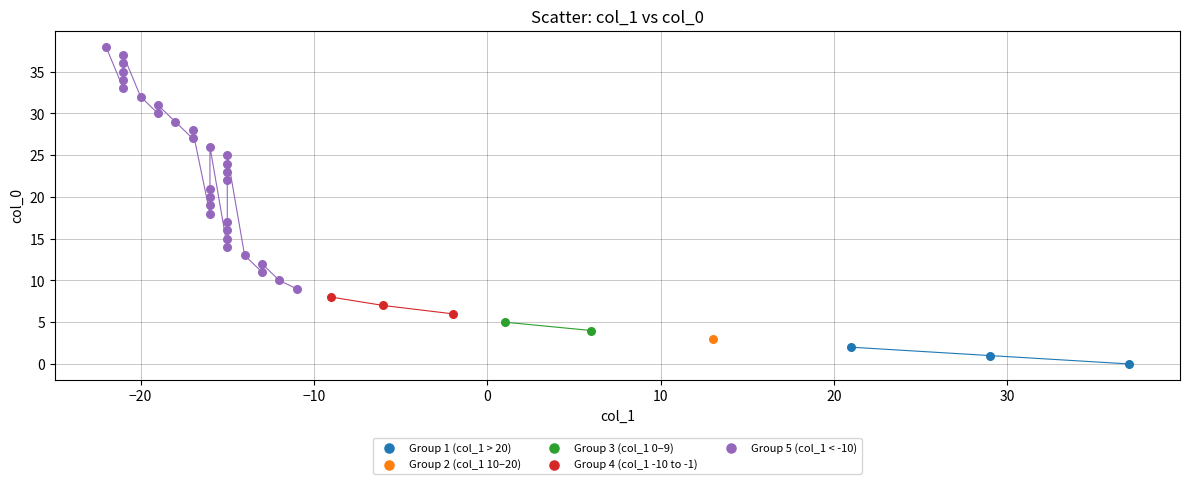

Which series contains the lowest Y value?

Group 1 (col_1 > 20)